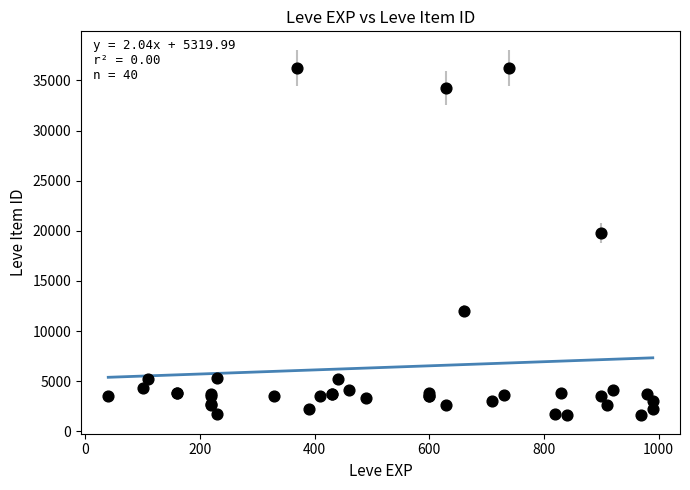

What Y value in the scatter plot is closest to 18967?

19744